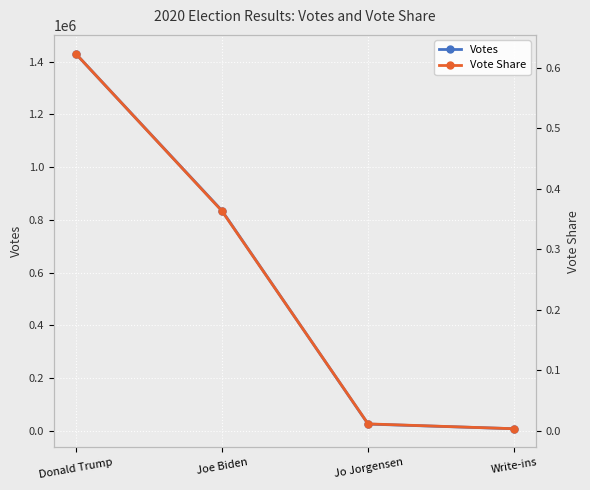

List the series in order of their overall mean, highest first.

Votes, Vote Share